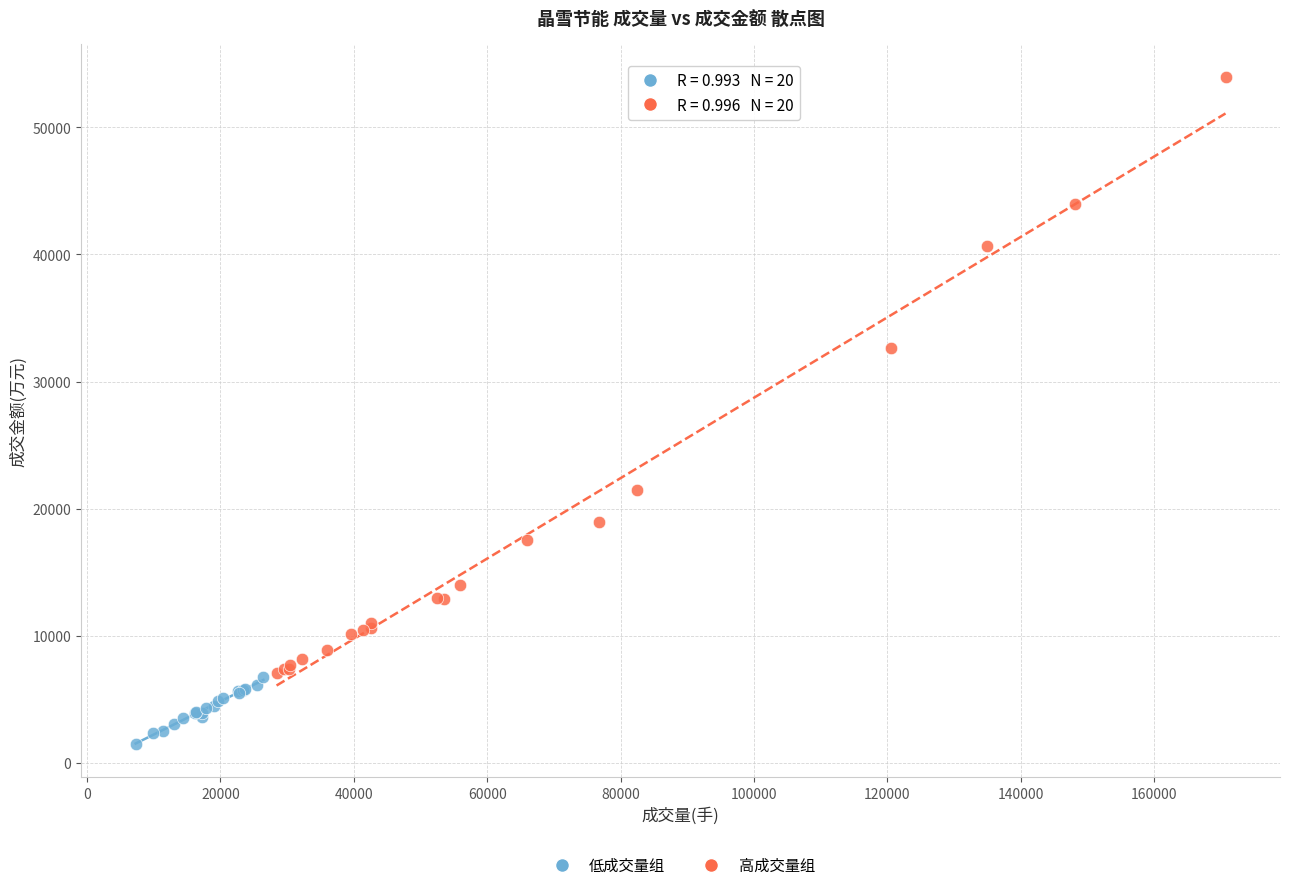

Which series reaches the minimum Y coordinate?

低成交量组